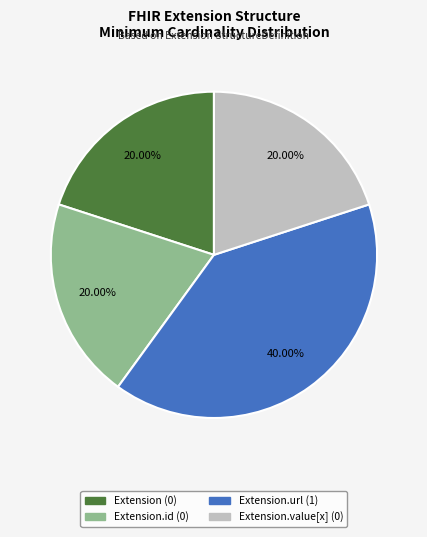

Is there any slice that represents more than half of the pie?

No